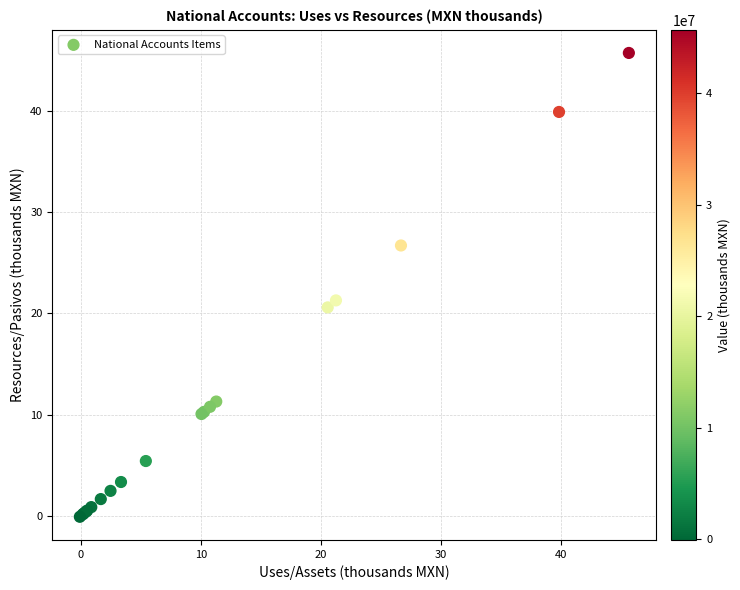

What Y value in the scatter plot is closest to 22?

21.3